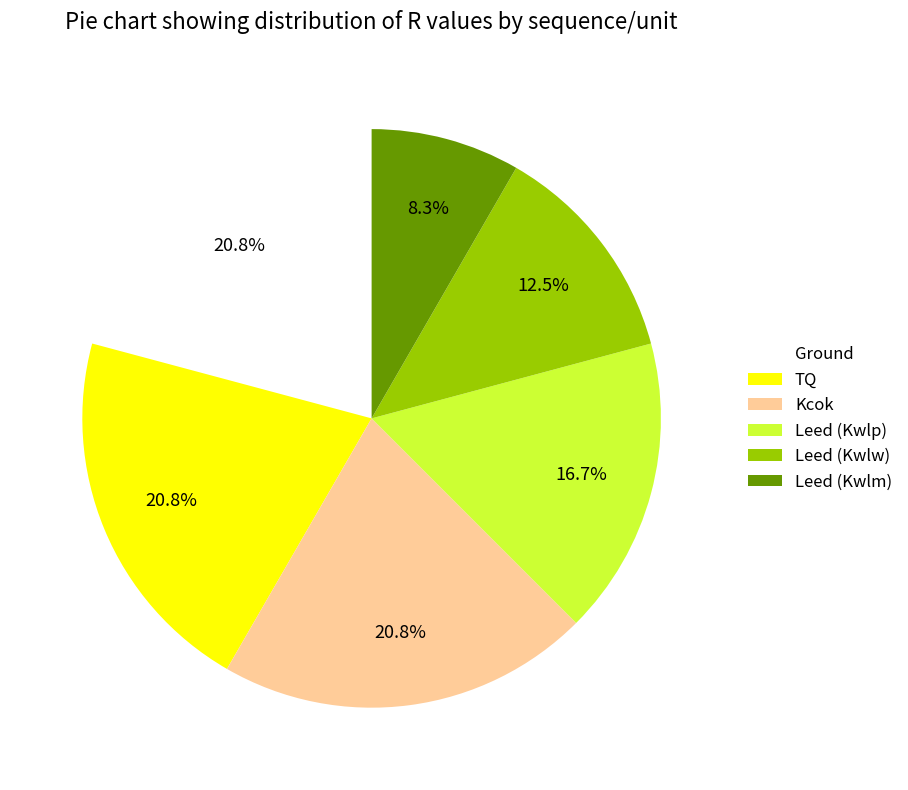

What percentage is the Ground slice, to the nearest percent?

21%